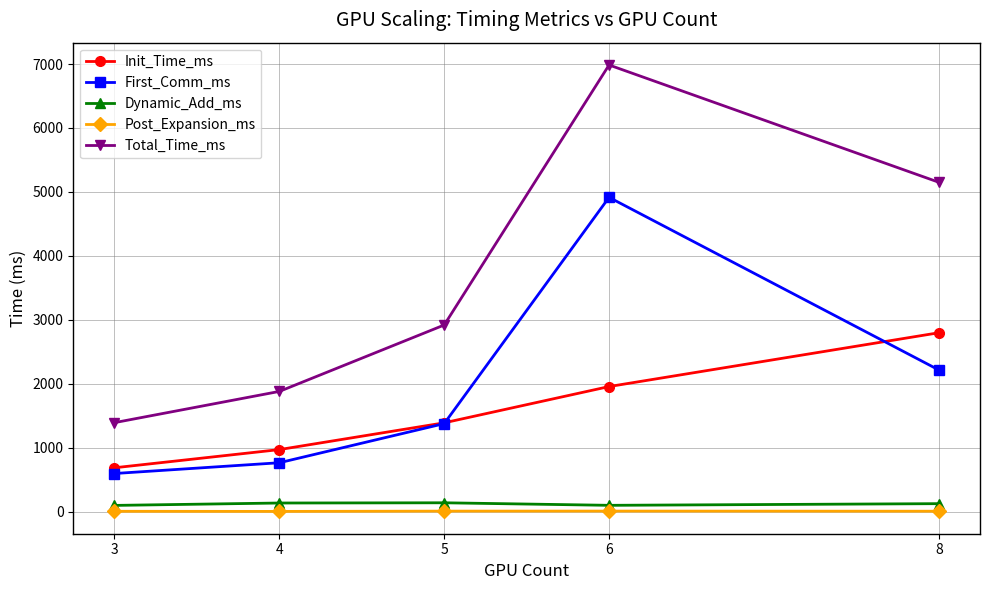

What is the value of the Post_Expansion_ms point at the 2nd from the left?

5.9